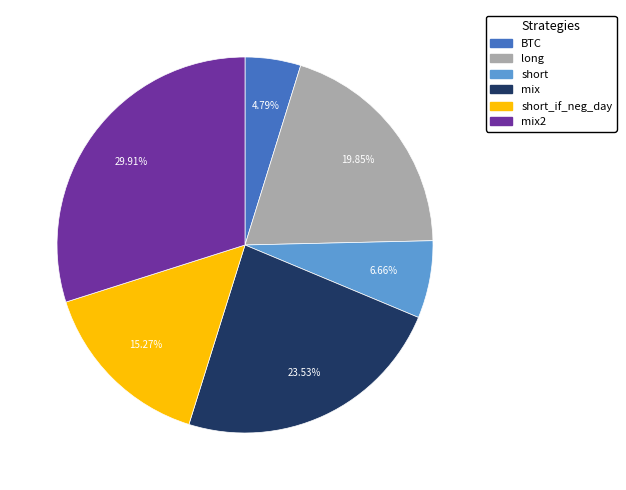

Is there any slice that represents more than half of the pie?

No